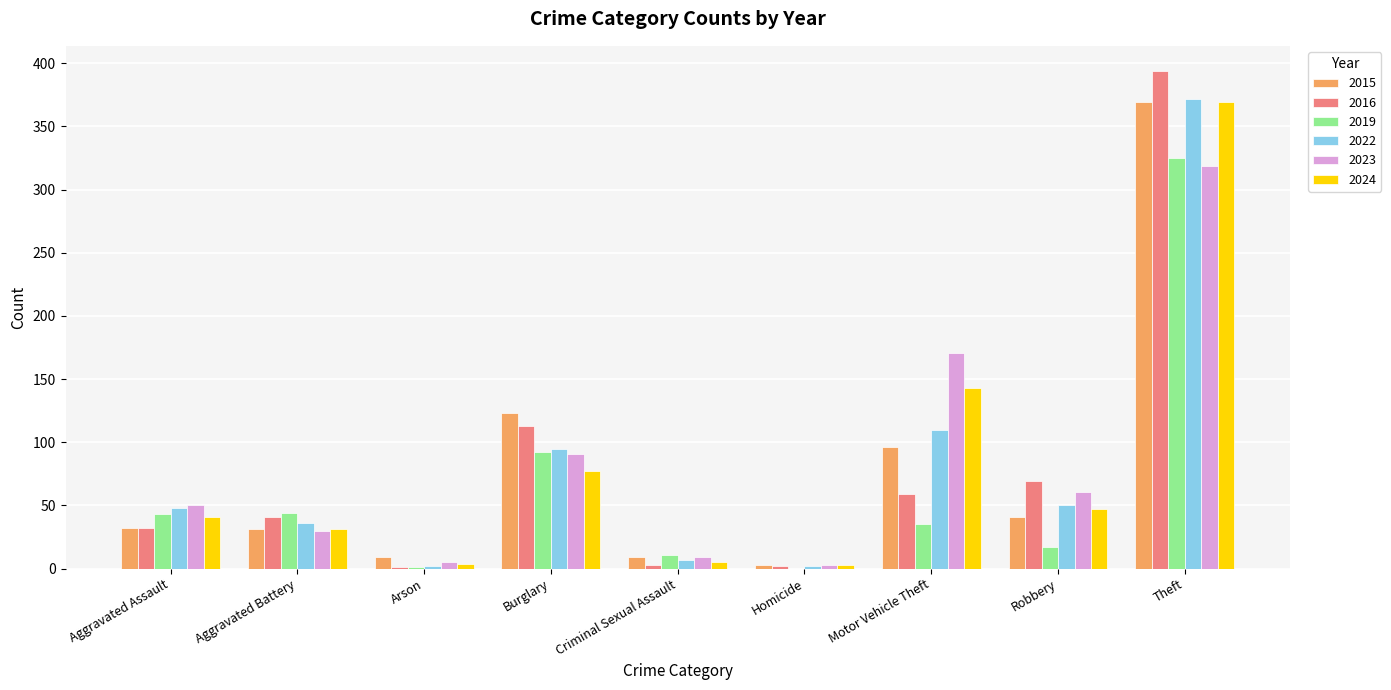

How many distinct data groups are displayed?

6